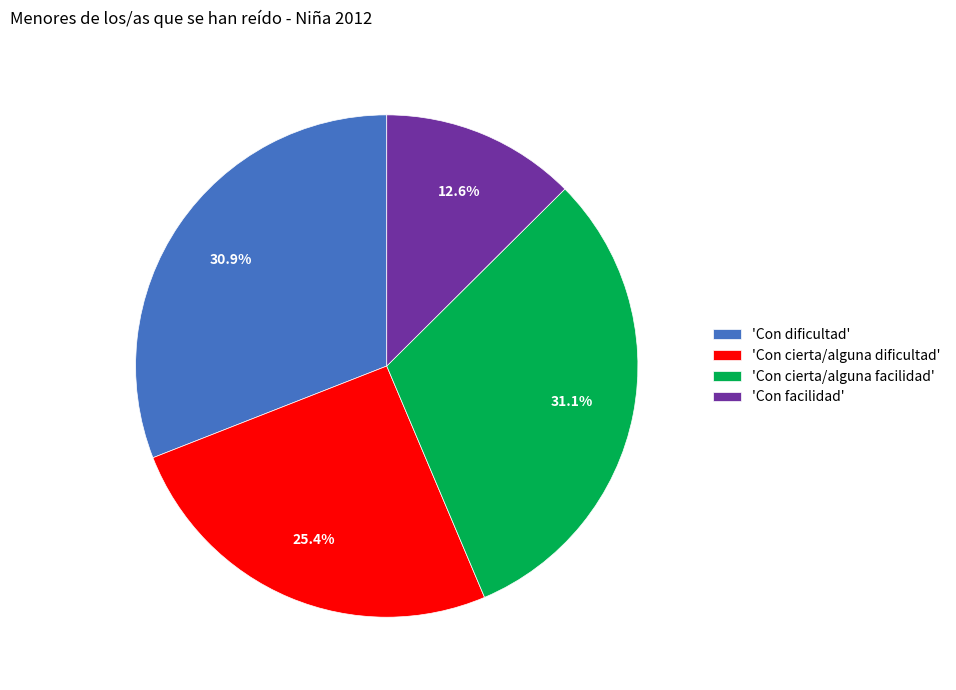

What is the smallest slice in the pie chart?

'Con facilidad'